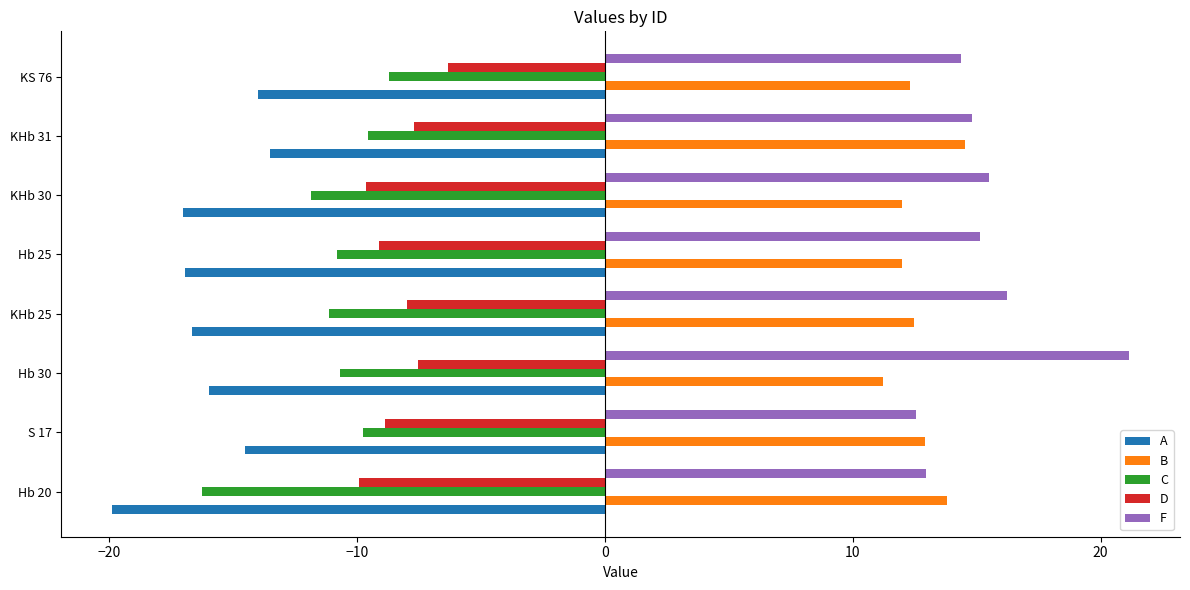

What is the approximate value of A at KHb 31?

-13.5